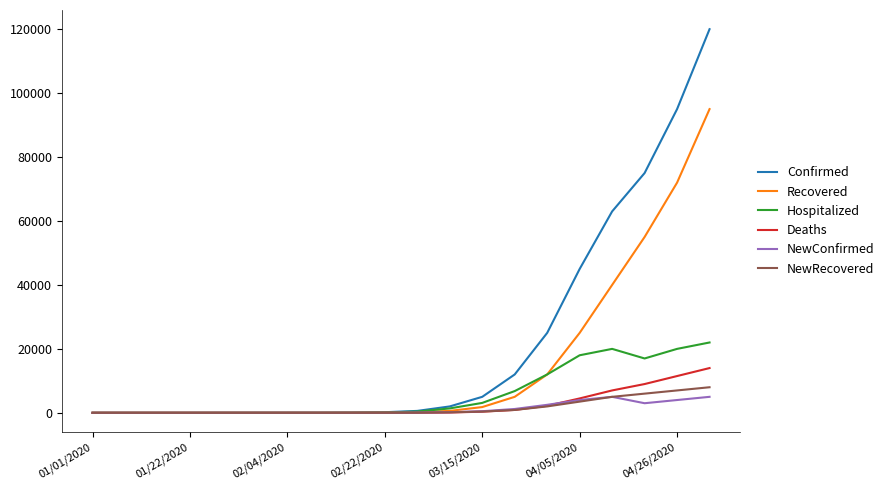

Which series has the largest total across all categories?

Confirmed